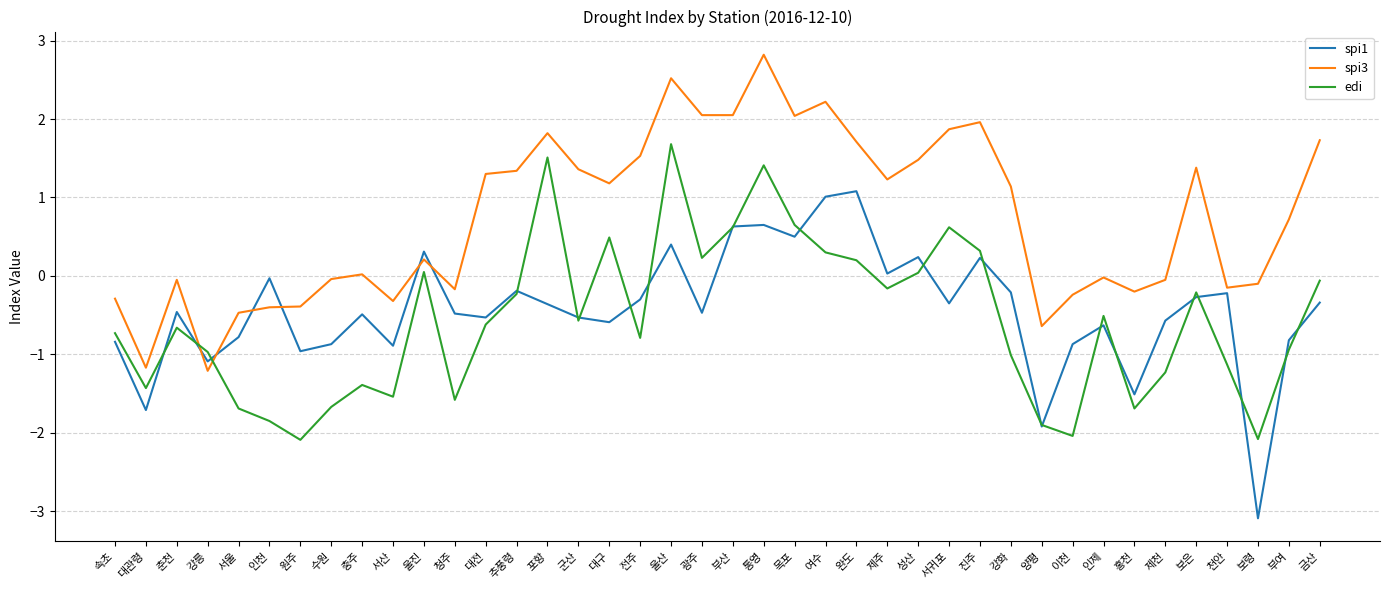

The spi1 series shows -1.9 at 양평. True or false?

True